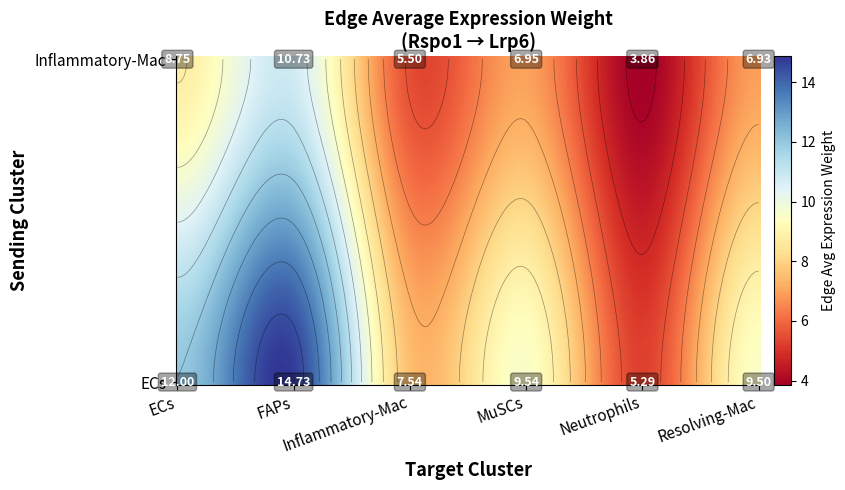

What is the spread (max minus min) of values at Inflammatory-Mac?

2.0